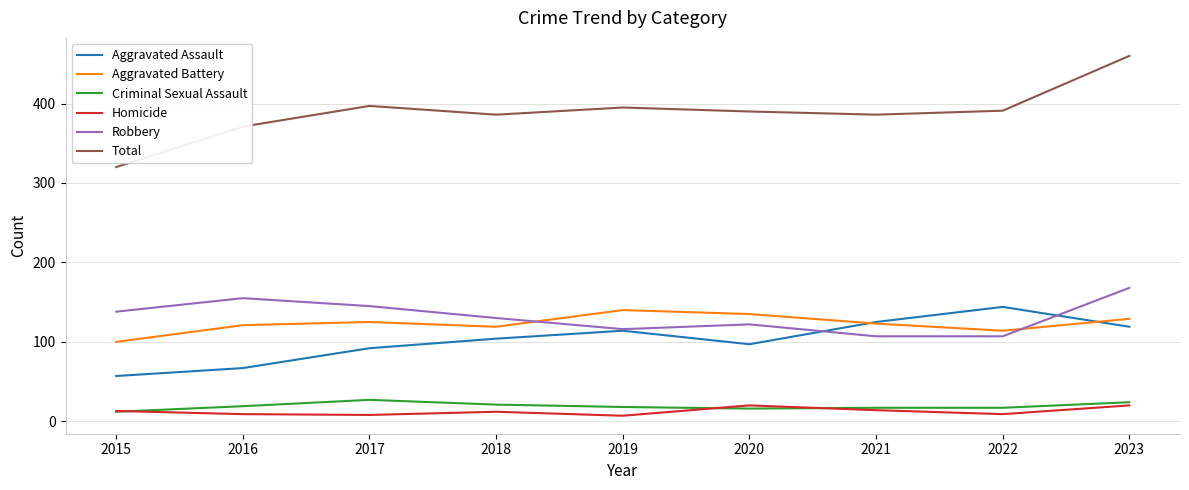

True or false: Aggravated Battery and Total cross at least once.

False